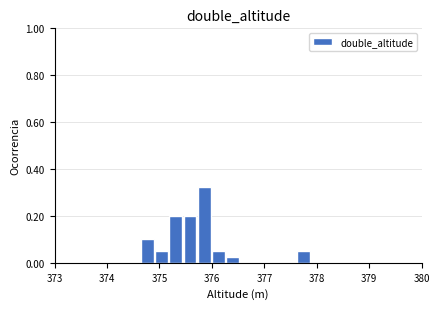

Around what value on the x-axis is the tallest bar? Give the approximate position of its centre, as read against the axis.

375.9